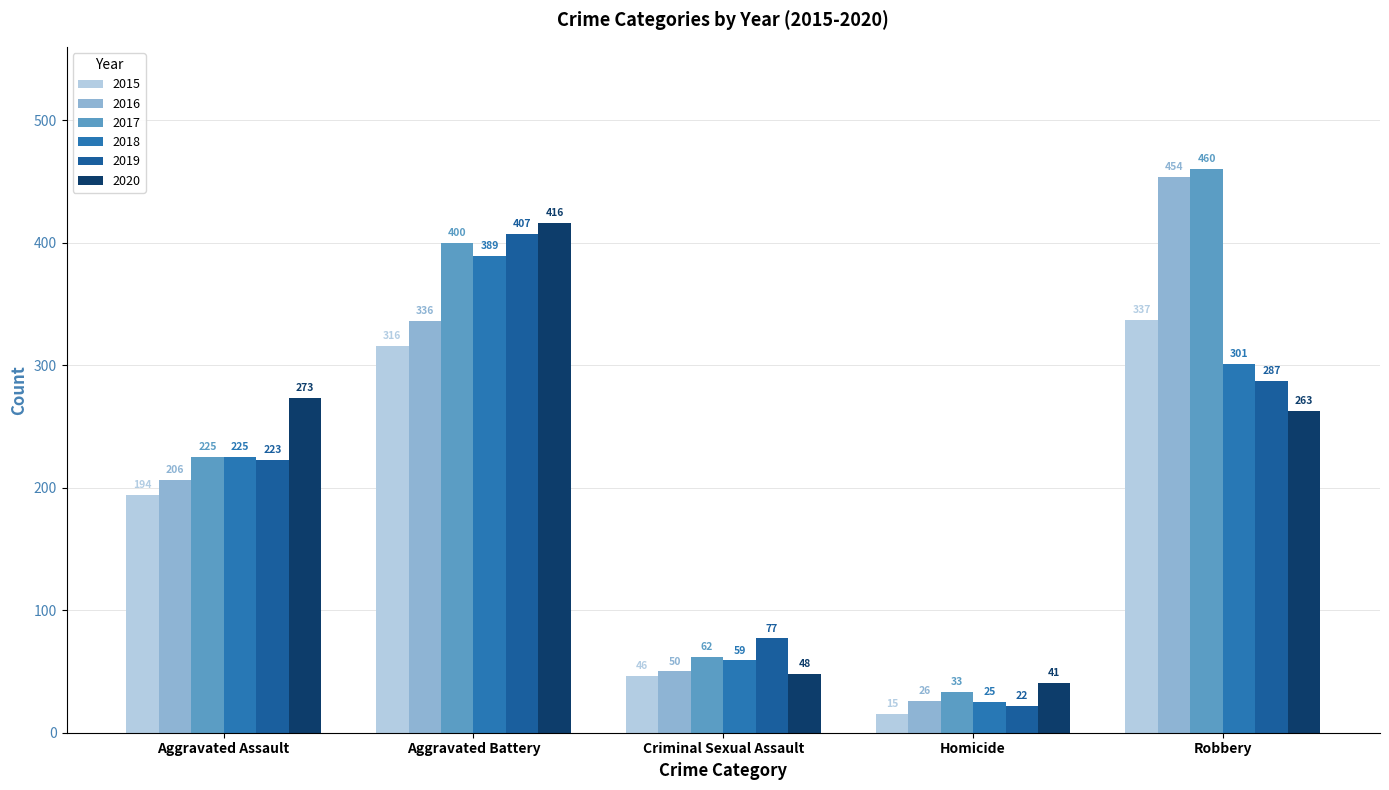

How many distinct data groups are displayed?

6